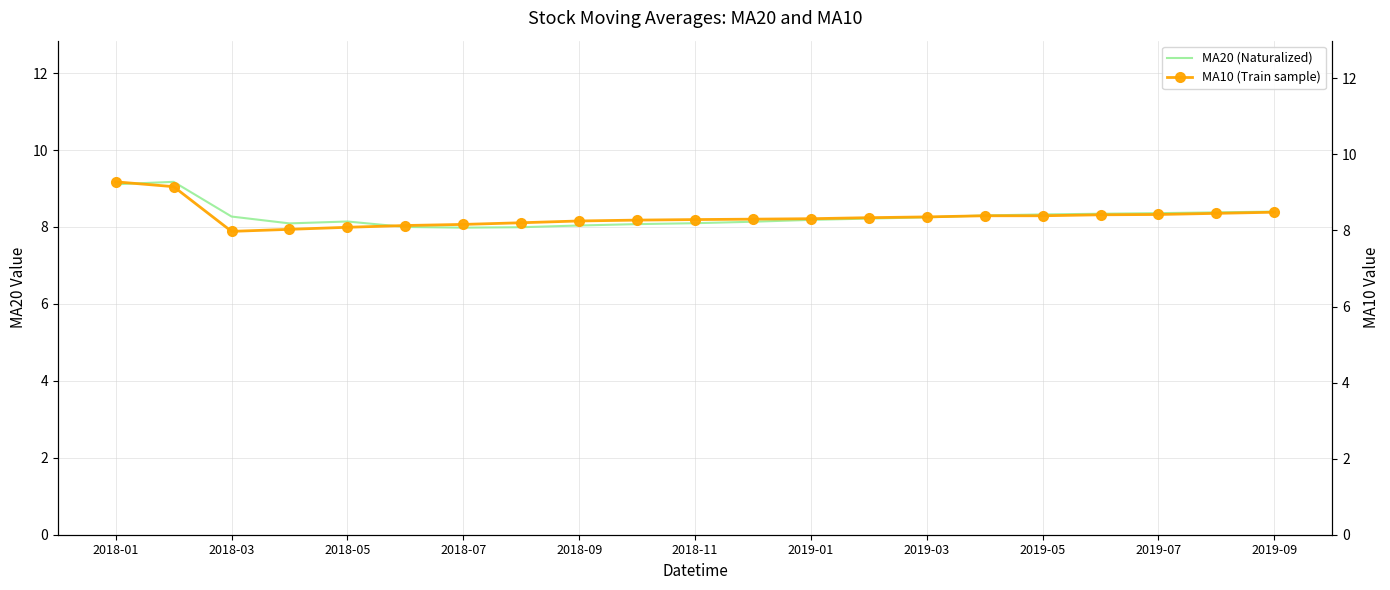

How many lines are shown in the chart?

2